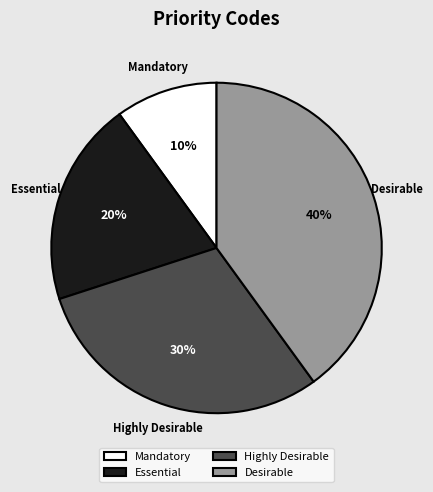

To the nearest percent, what percentage of the pie is Mandatory?

10%